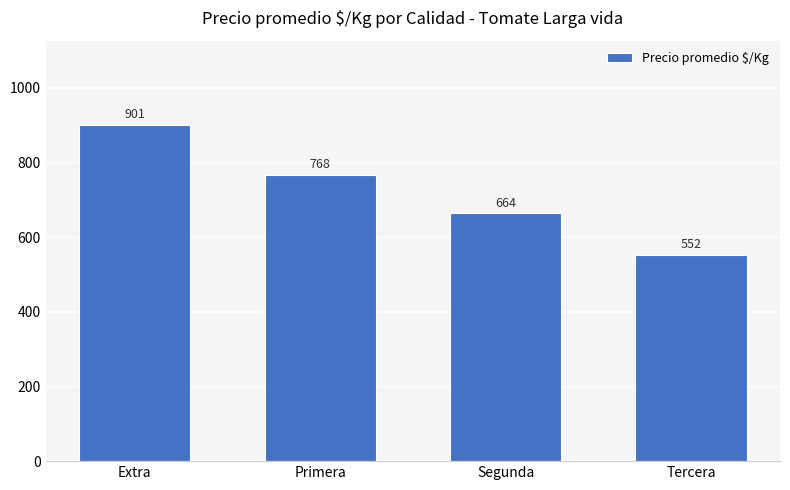

What is the greatest value displayed?

901.4